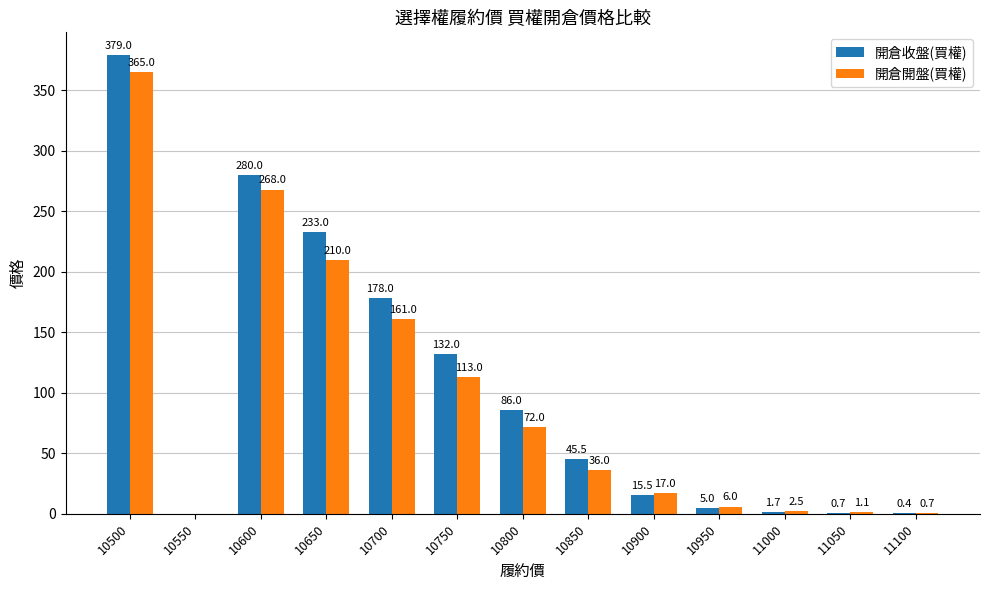

Reading left to right, extract all data points from this chart.

開倉收盤(買權): 379.0	0.0	280.0	233.0	178.0	132.0	86.0	45.5	15.5	5.0	1.7	0.7	0.4
開倉開盤(買權): 365.0	0.0	268.0	210.0	161.0	113.0	72.0	36.0	17.0	6.0	2.5	1.1	0.7